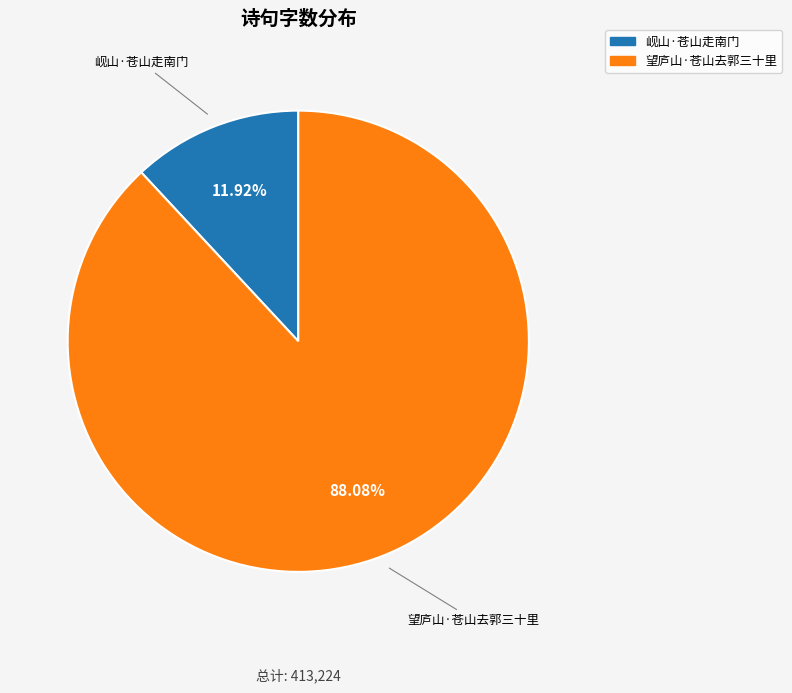

What percentage is NOT represented by 岘山·苍山走南门?

88.1%